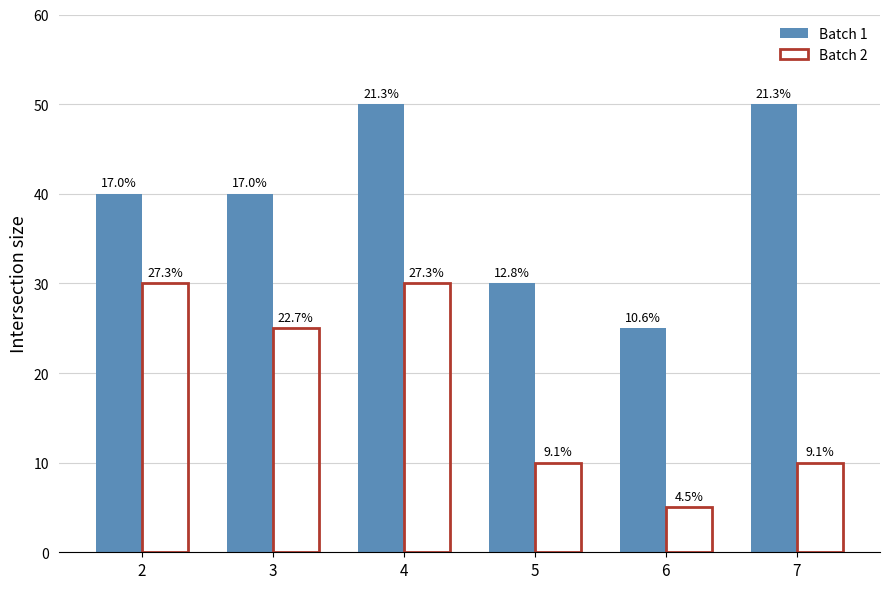

What is the sum of the Batch 2 values at 5 and 2?

40